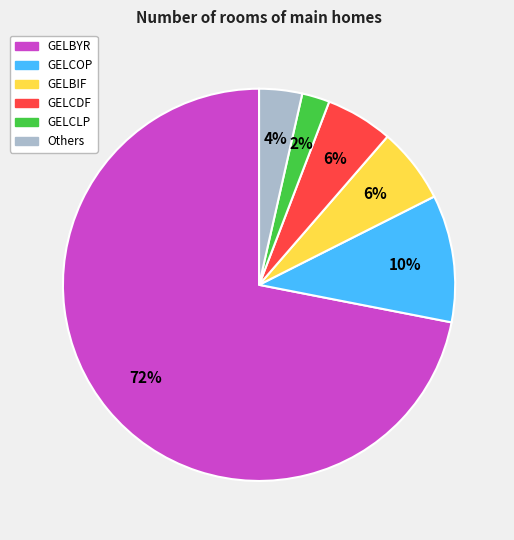

Is there a majority slice in this chart?

Yes